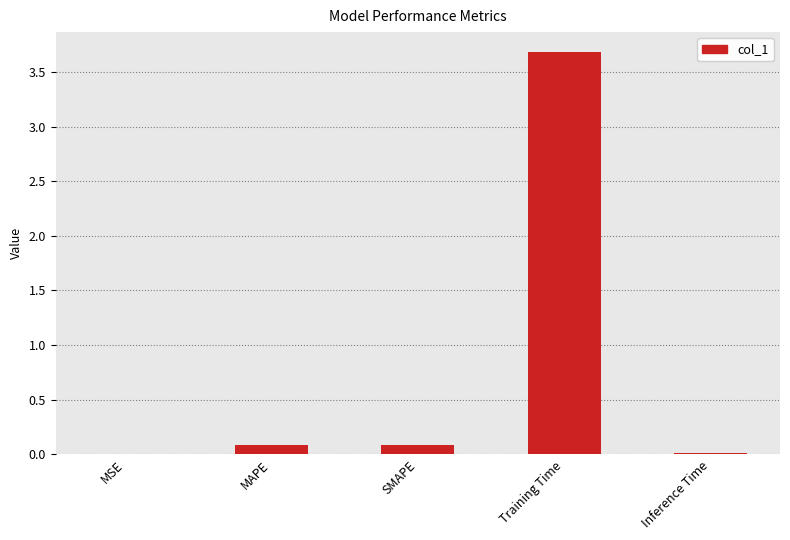

True or false: the data shows 0.0 at Inference Time.

True